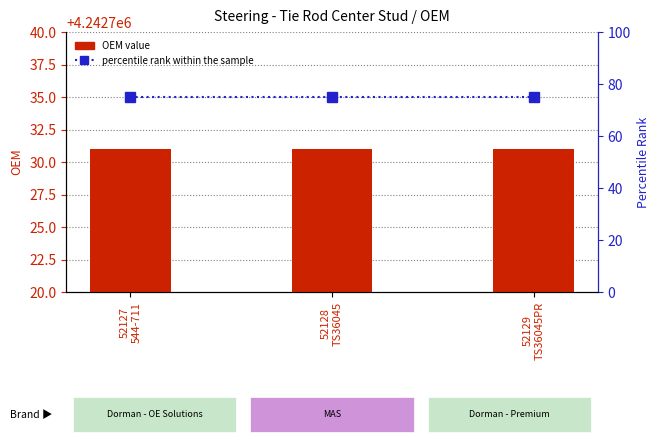

Reading left to right, what are all the values shown in this chart?

OEM value: 52127
544-711=4242731	52128
TS36045=4242731	52129
TS36045PR=4242731
percentile rank within the sample: 52127
544-711=75	52128
TS36045=75	52129
TS36045PR=75